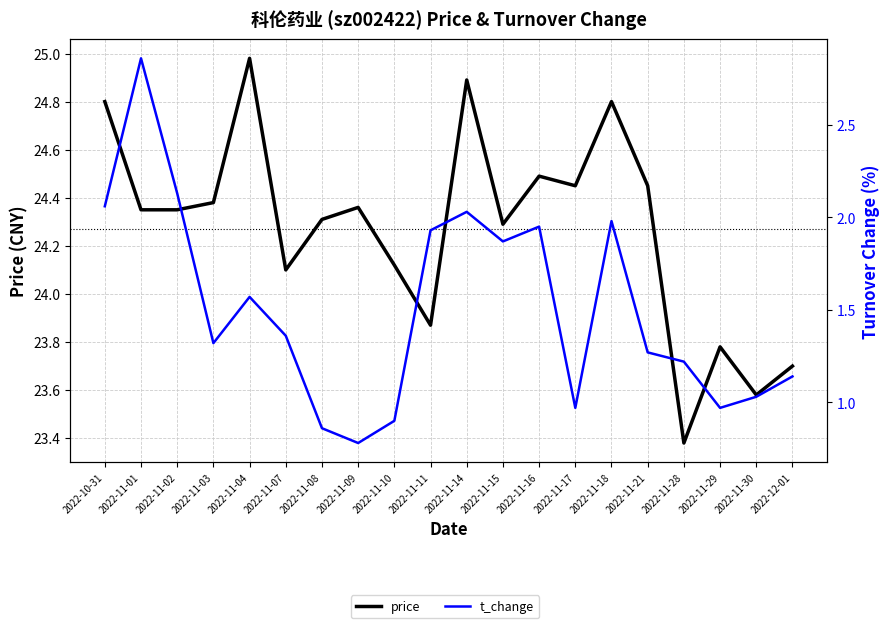

Which series changed the most between 2022-11-10 and 2022-11-16?

t_change